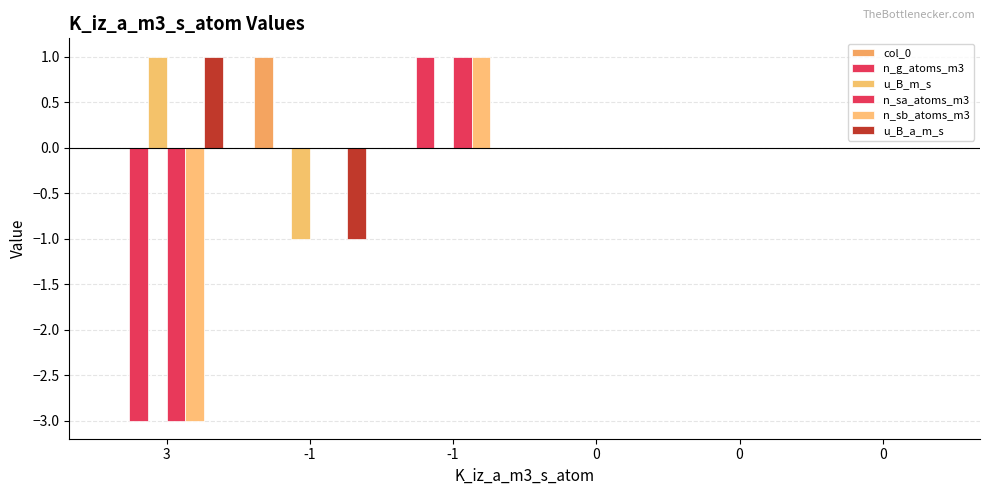

Reading left to right, transcribe all the data shown in this chart.

col_0: 3=0	-1=1	-1=0	0=0	0=0	0=0
n_g_atoms_m3: 3=-3	-1=0	-1=1	0=0	0=0	0=0
u_B_m_s: 3=1	-1=-1	-1=0	0=0	0=0	0=0
n_sa_atoms_m3: 3=-3	-1=0	-1=1	0=0	0=0	0=0
n_sb_atoms_m3: 3=-3	-1=0	-1=1	0=0	0=0	0=0
u_B_a_m_s: 3=1	-1=-1	-1=0	0=0	0=0	0=0